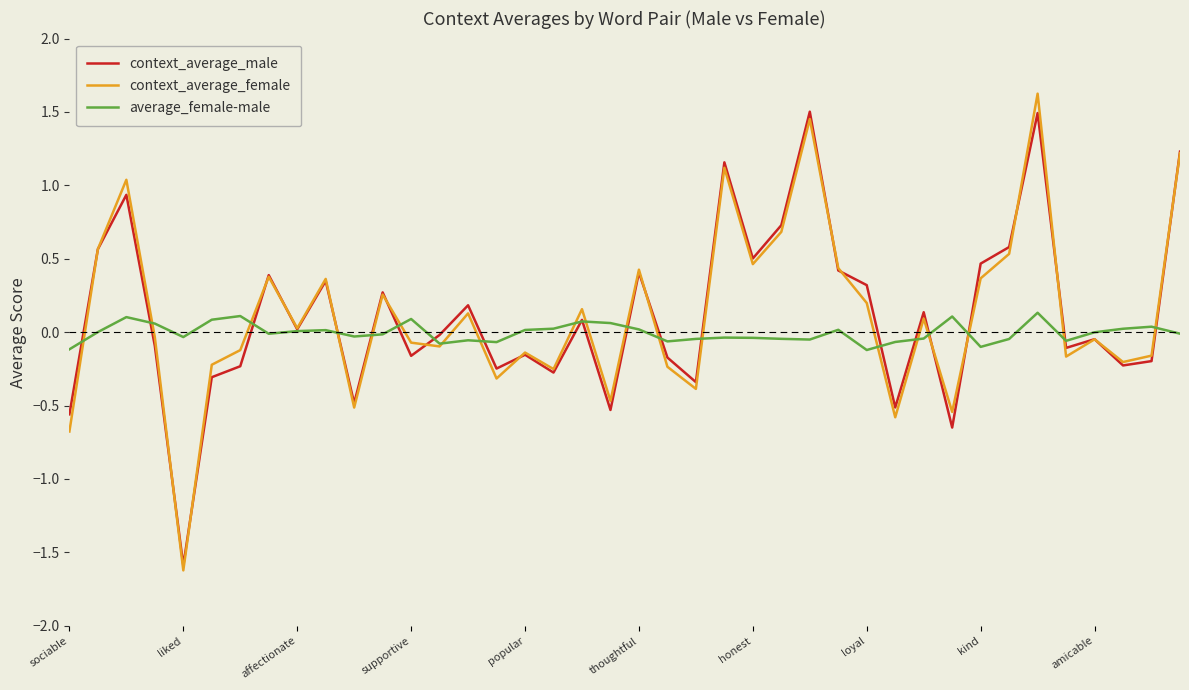

What is the maximum value for context_average_female?

1.6